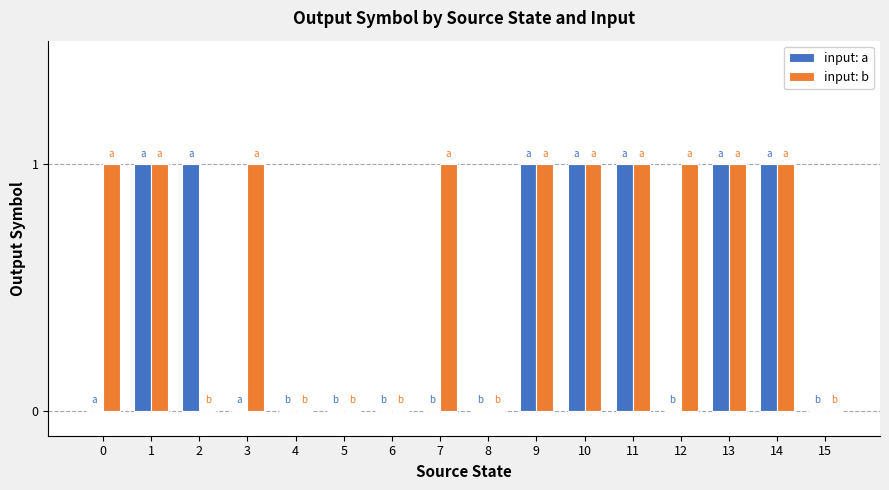

How many data points does each series have?

16